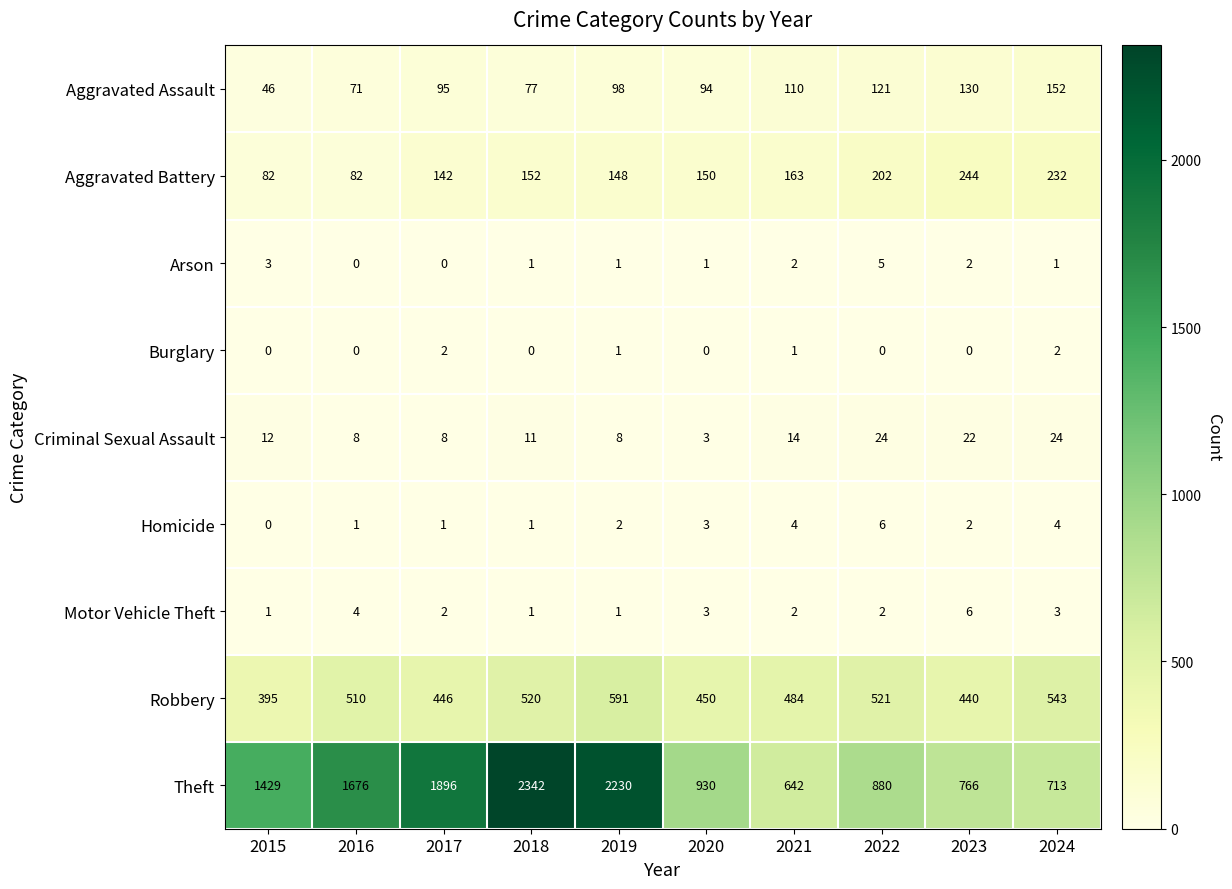

At which category is the sum across all series the highest?

2018